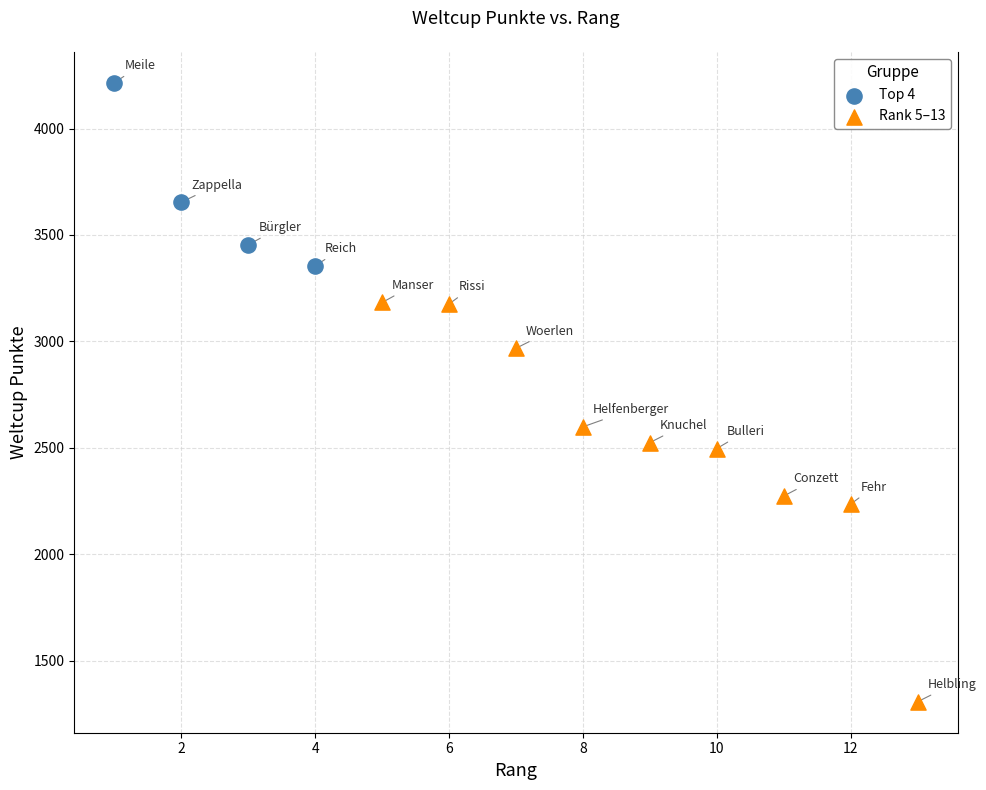

Which series has the largest Y range (max minus min)?

Rank 5–13